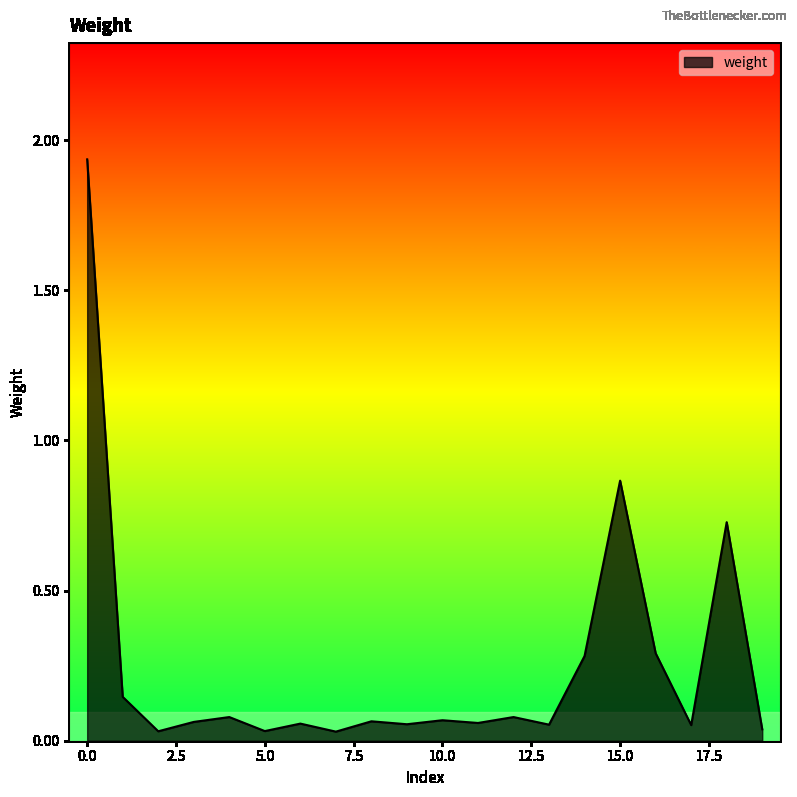

Is this an area chart (filled region under the line)?

Yes